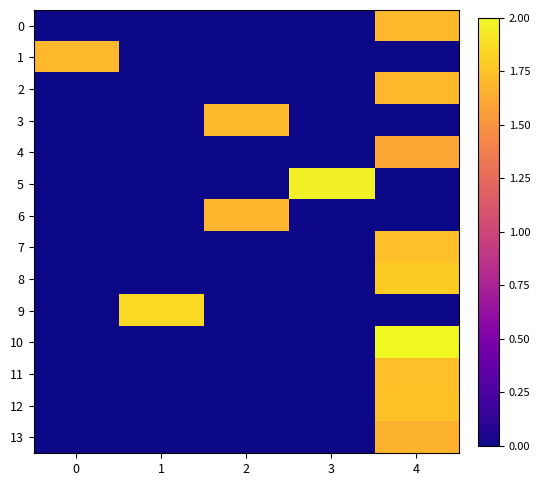

Reading left to right, what are all the values shown in this chart?

0: 0=0.0	1=0.0	2=0.0	3=0.0	4=1.7
1: 0=1.7	1=0.0	2=0.0	3=0.0	4=0.0
2: 0=0.0	1=0.0	2=0.0	3=0.0	4=1.7
3: 0=0.0	1=0.0	2=1.7	3=0.0	4=0.0
4: 0=0.0	1=0.0	2=0.0	3=0.0	4=1.6
5: 0=0.0	1=0.0	2=0.0	3=2.0	4=0.0
6: 0=0.0	1=0.0	2=1.7	3=0.0	4=0.0
7: 0=0.0	1=0.0	2=0.0	3=0.0	4=1.7
8: 0=0.0	1=0.0	2=0.0	3=0.0	4=1.8
9: 0=0.0	1=1.9	2=0.0	3=0.0	4=0.0
10: 0=0.0	1=0.0	2=0.0	3=0.0	4=2.0
11: 0=0.0	1=0.0	2=0.0	3=0.0	4=1.7
12: 0=0.0	1=0.0	2=0.0	3=0.0	4=1.7
13: 0=0.0	1=0.0	2=0.0	3=0.0	4=1.7